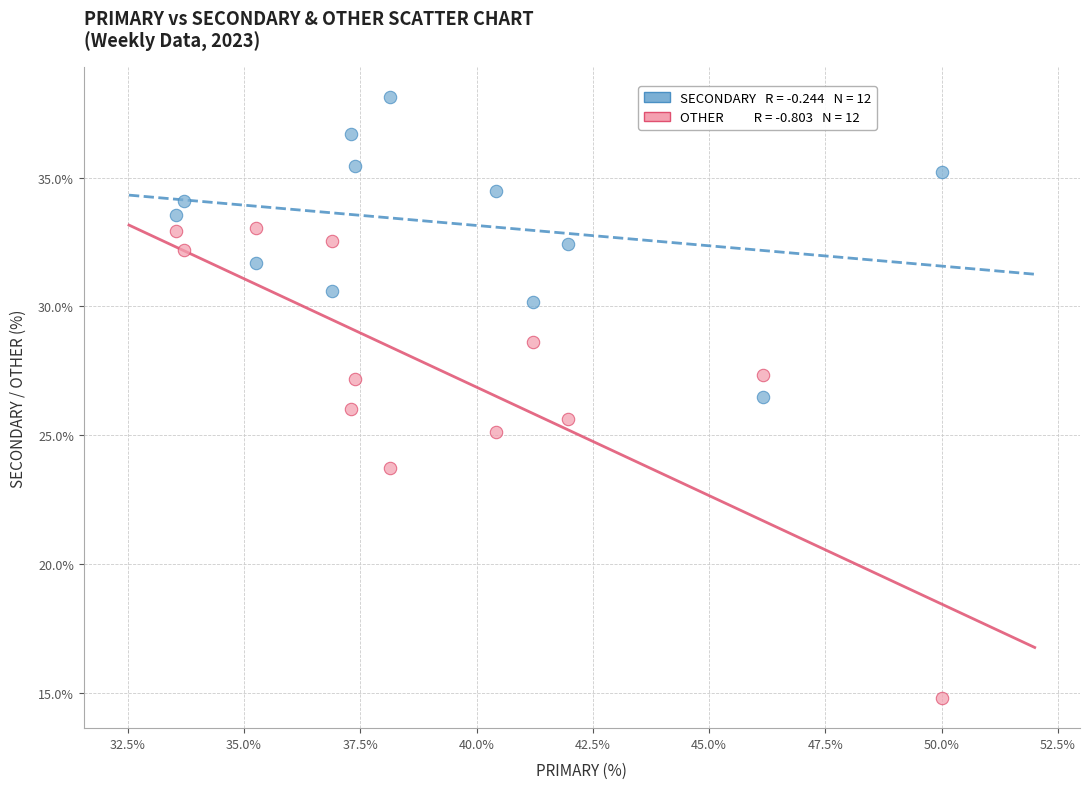

Across all data points, what is the range of X values (max minus min)?

16.5